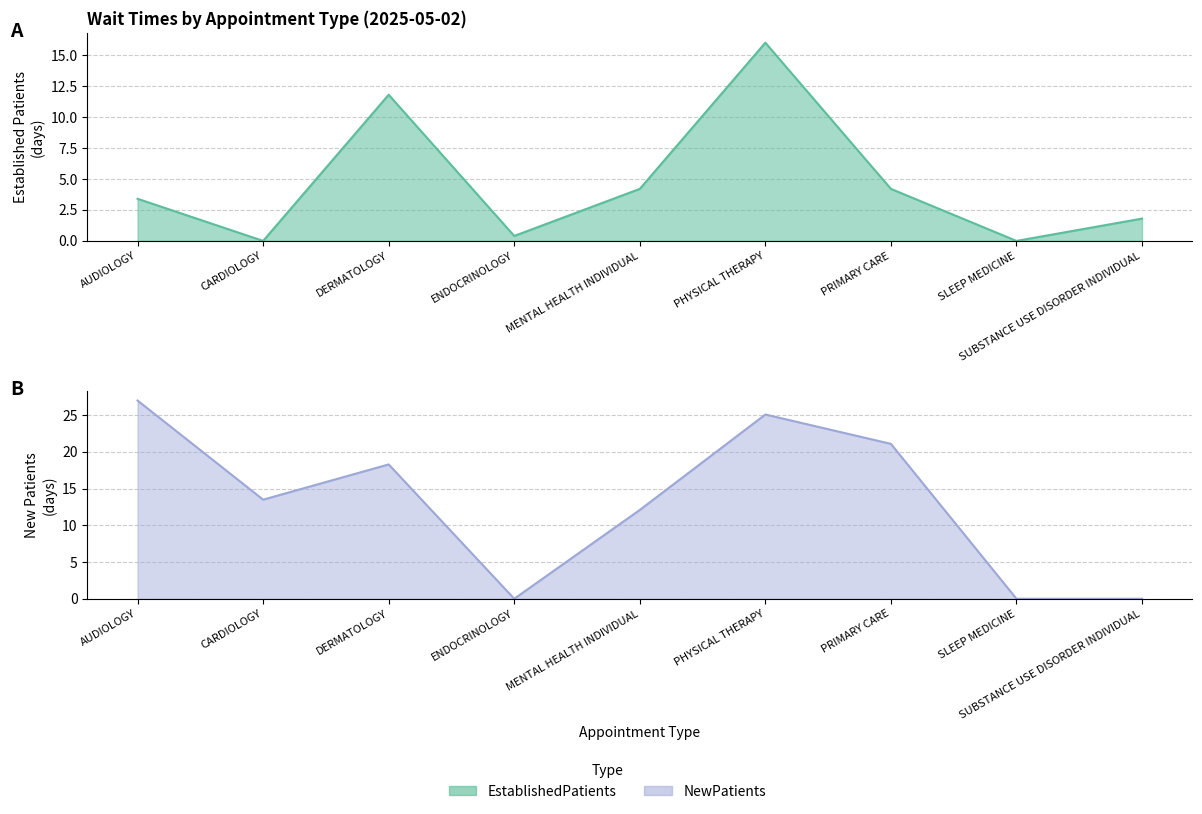

True or false: EstablishedPatients has a value of 0.4 at ENDOCRINOLOGY.

True